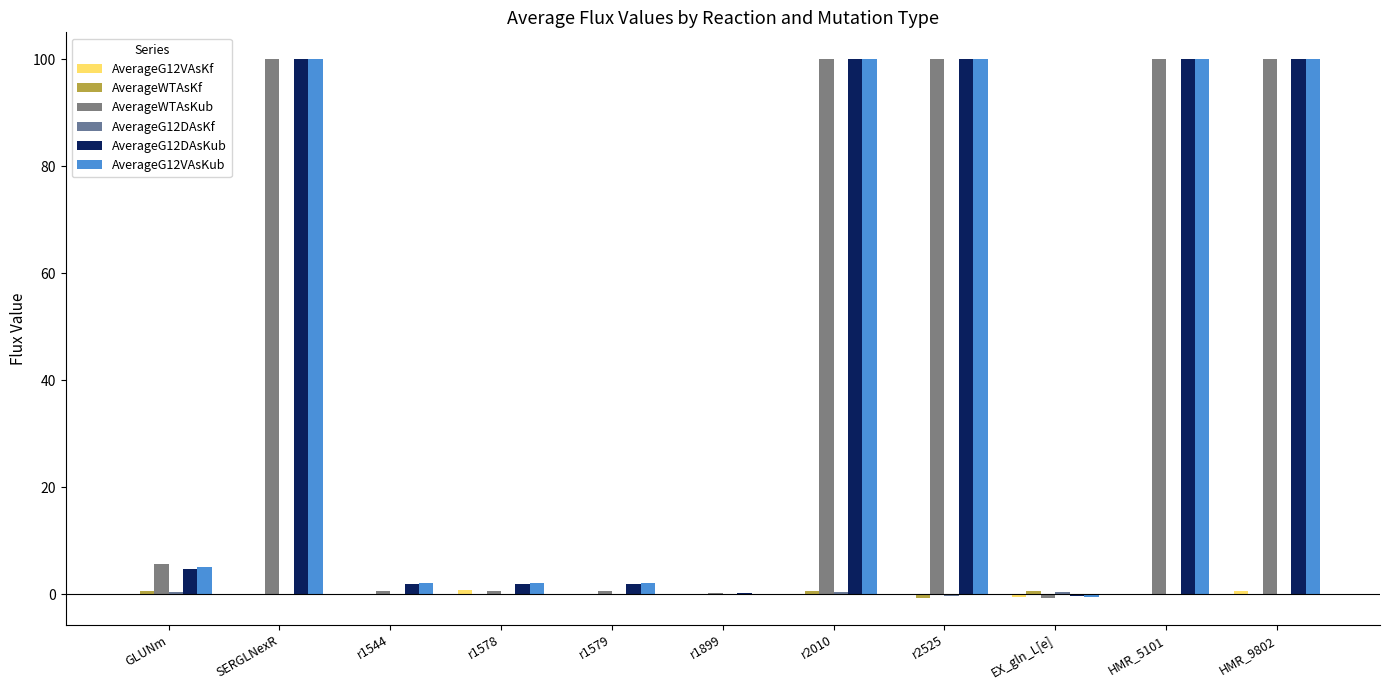

What is the sum of all AverageWTAsKf values?

1.4